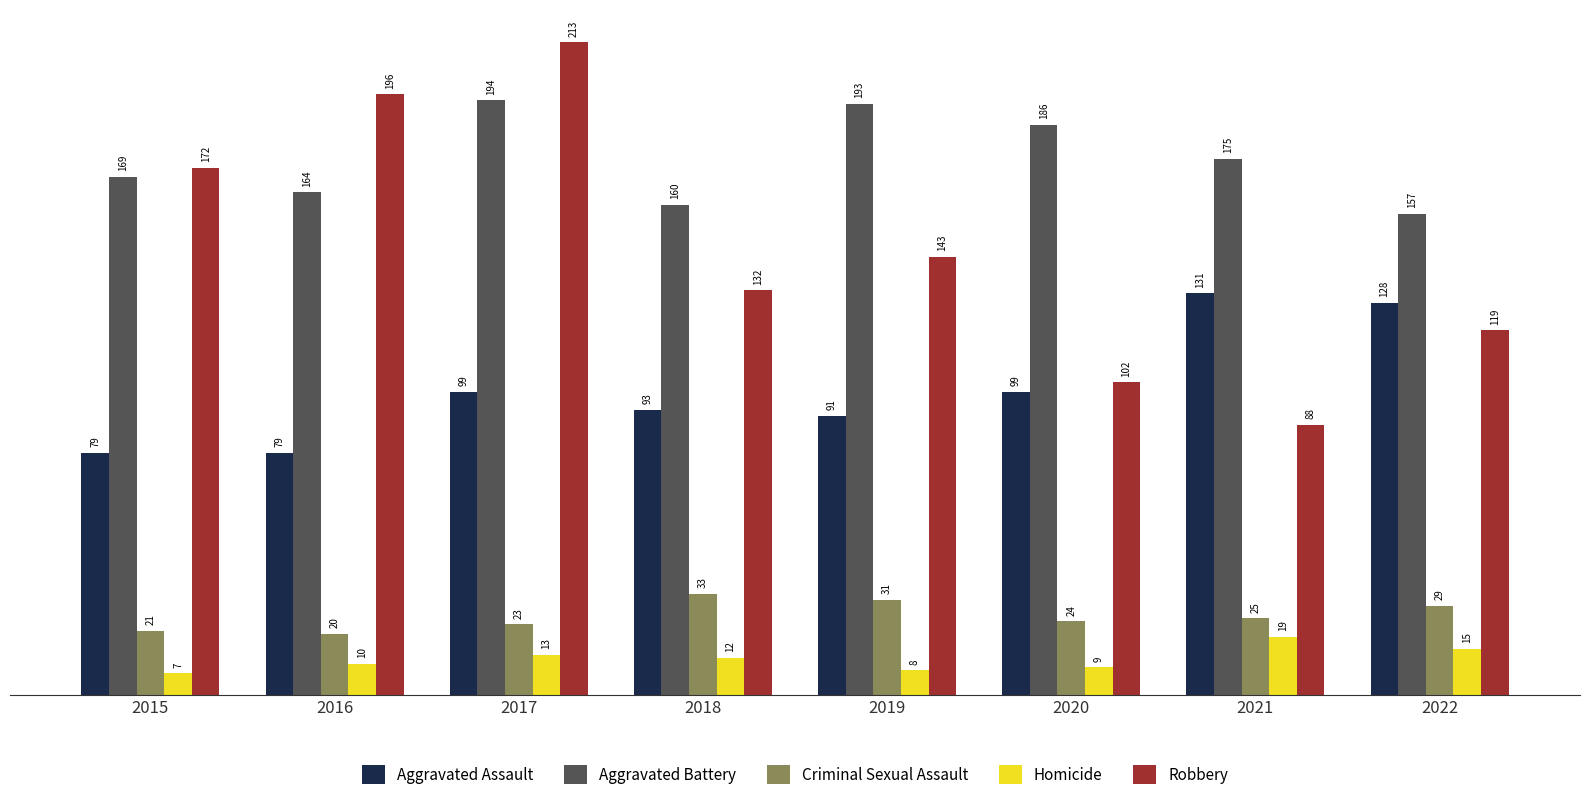

What is the value of the Robbery bar at the 6th from the left?

102